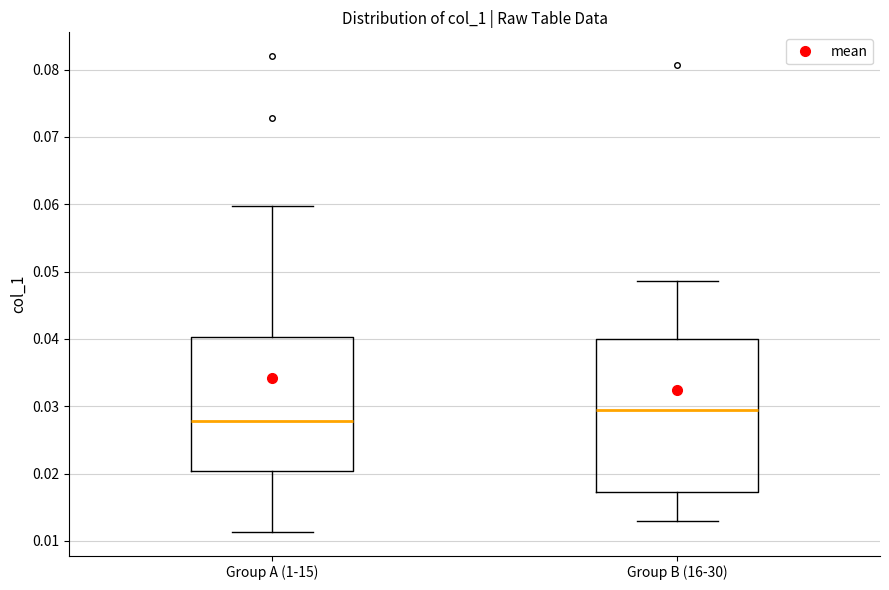

Where does the lower whisker of the box for Group A (1-15) end on the y-axis? The values are not printed on the chart, so give them approximately, as read against the axis.

0.011